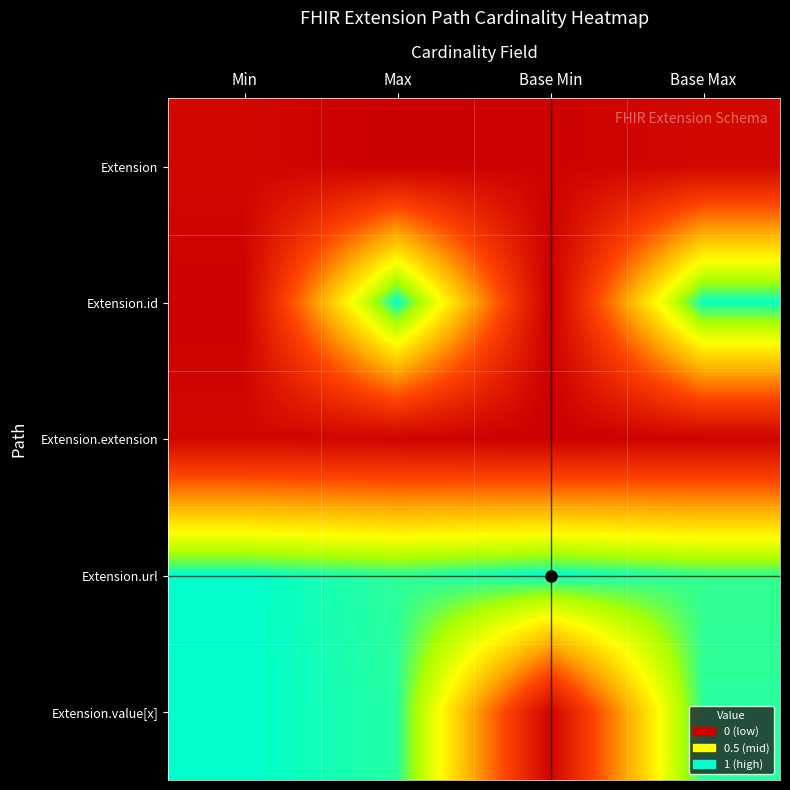

At how many categories does at least one series exceed 0?

4